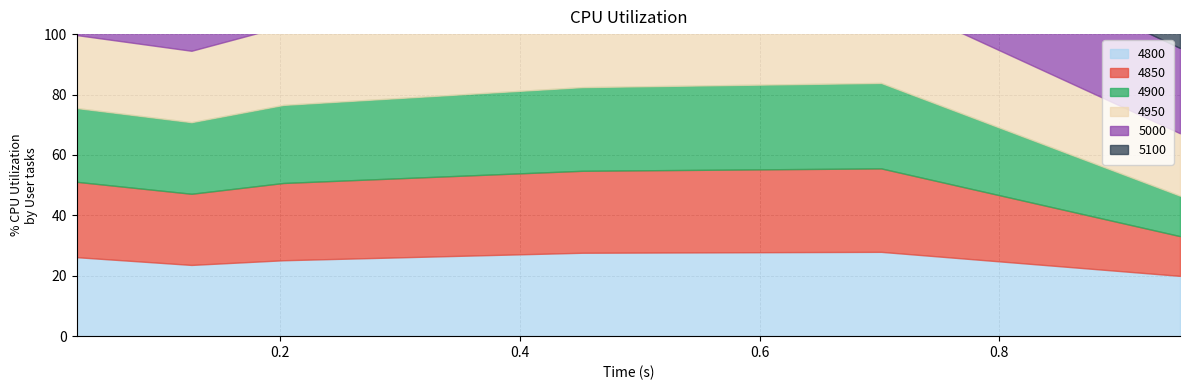

What is the maximum value for 5100?

0.3